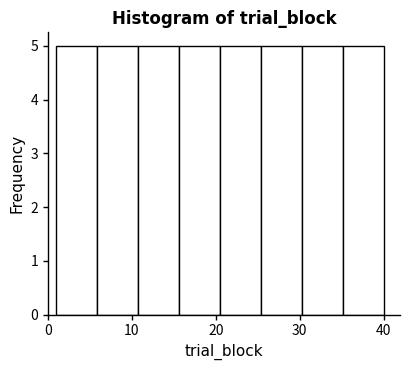

What is the height of the bar covering 16 to 21 on the x-axis? Neither the bar edges nor the heights are printed on the chart, so give them approximately, as read against the axes.

5